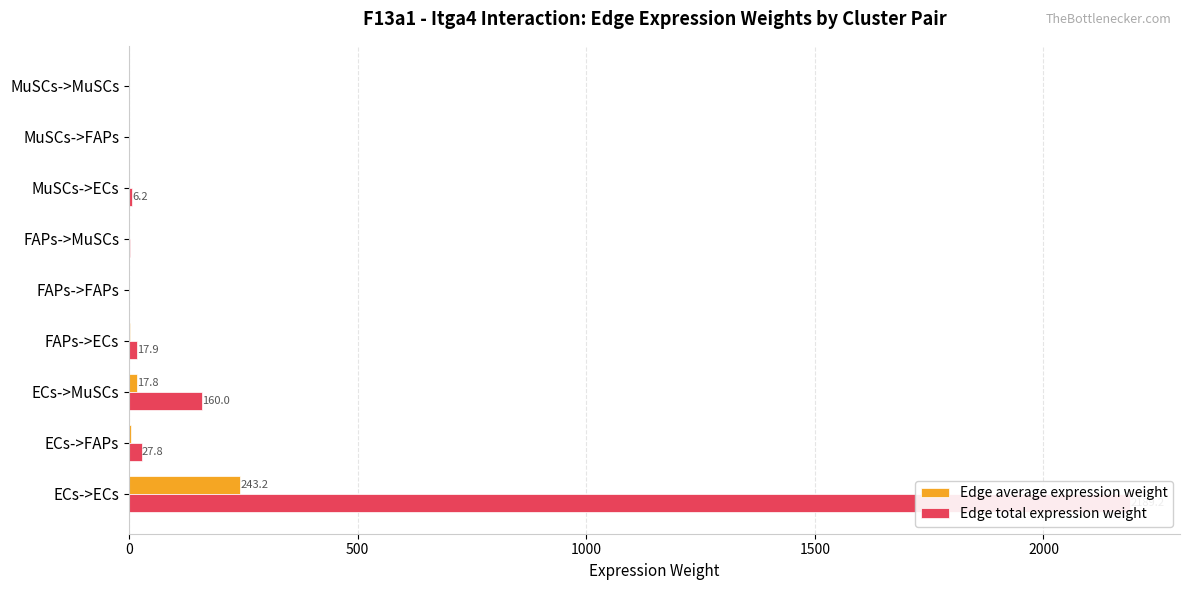

List the series in order of their overall mean, lowest first.

Edge average expression weight, Edge total expression weight